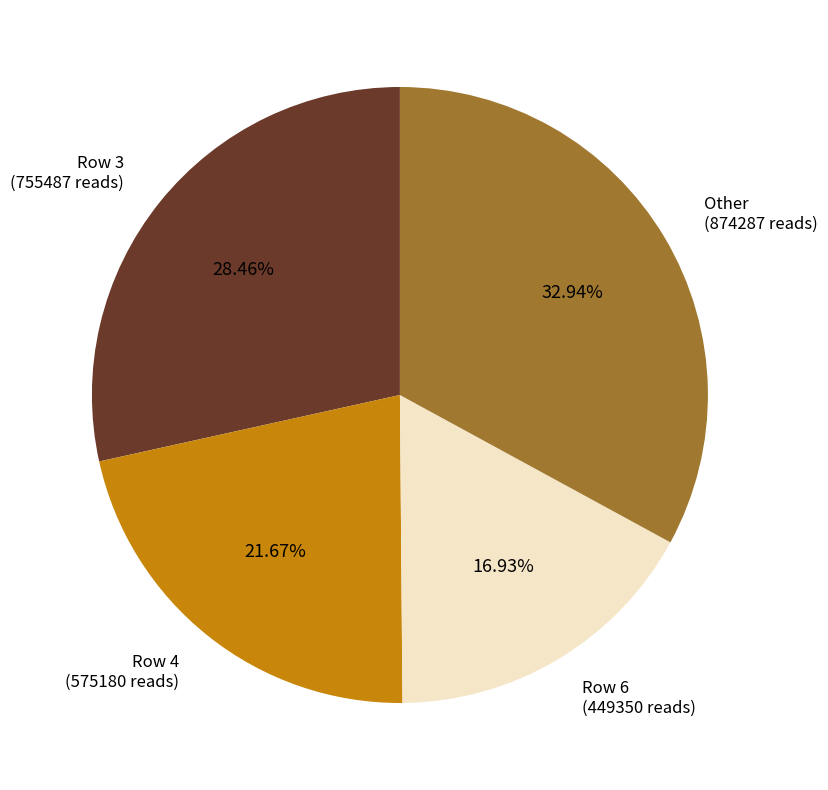

What is the smallest slice in the pie chart?

Row 6 (449350 reads)